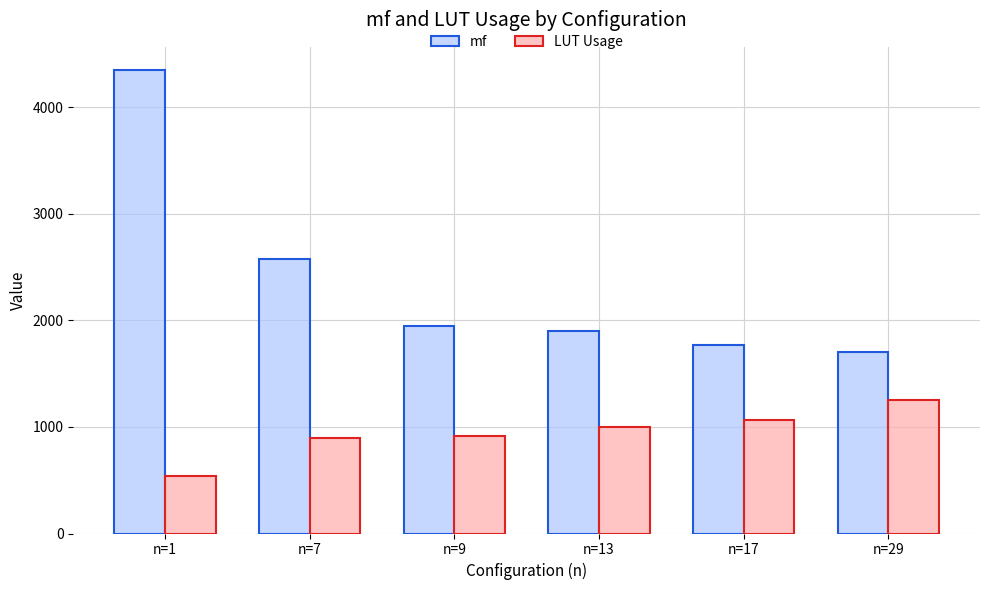

Which series has the largest total across all categories?

mf